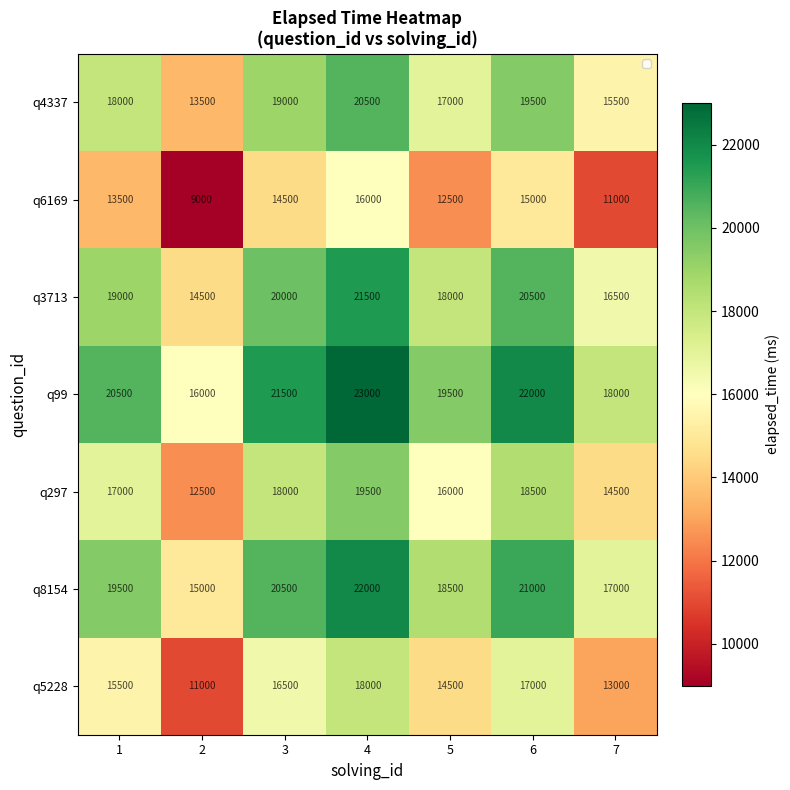

What is the average value of the q5228 series?

15071